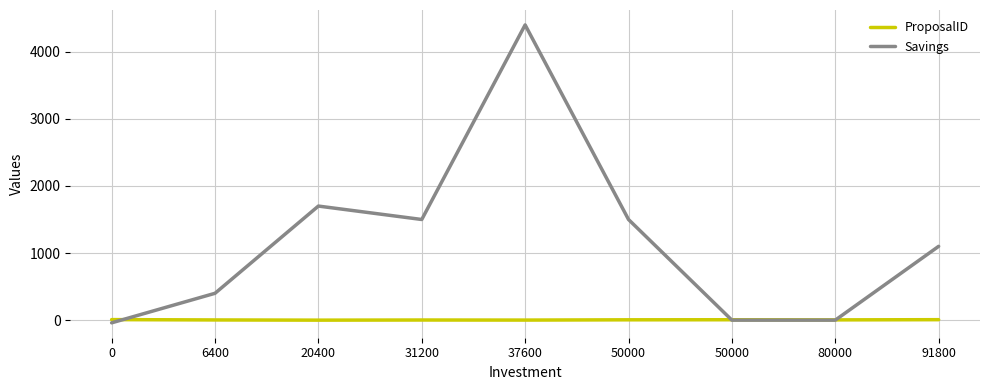

Rank the series by their maximum value, from highest to lowest.

Savings, ProposalID